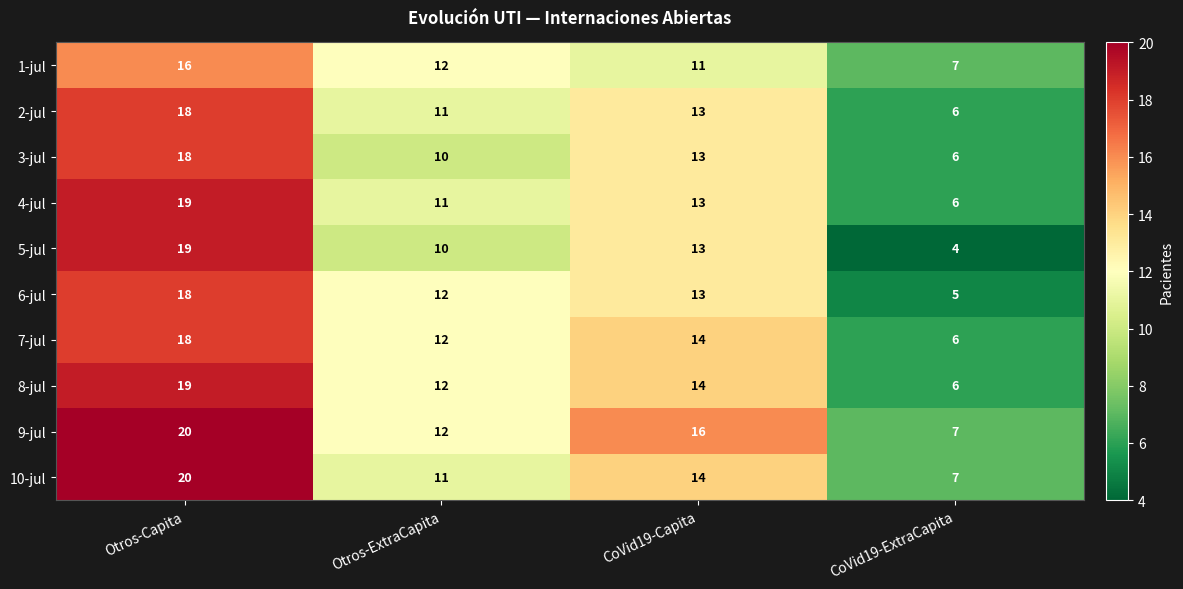

What is the sum of the 6-jul values at CoVid19-ExtraCapita and Otros-Capita?

23